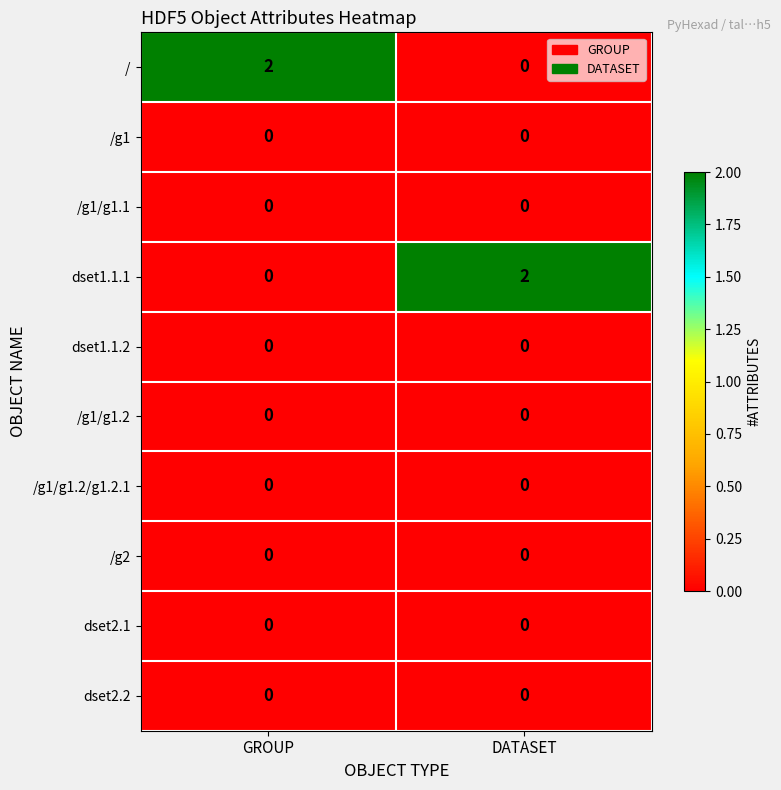

True or false: /g1 has a value of 0 at GROUP.

True